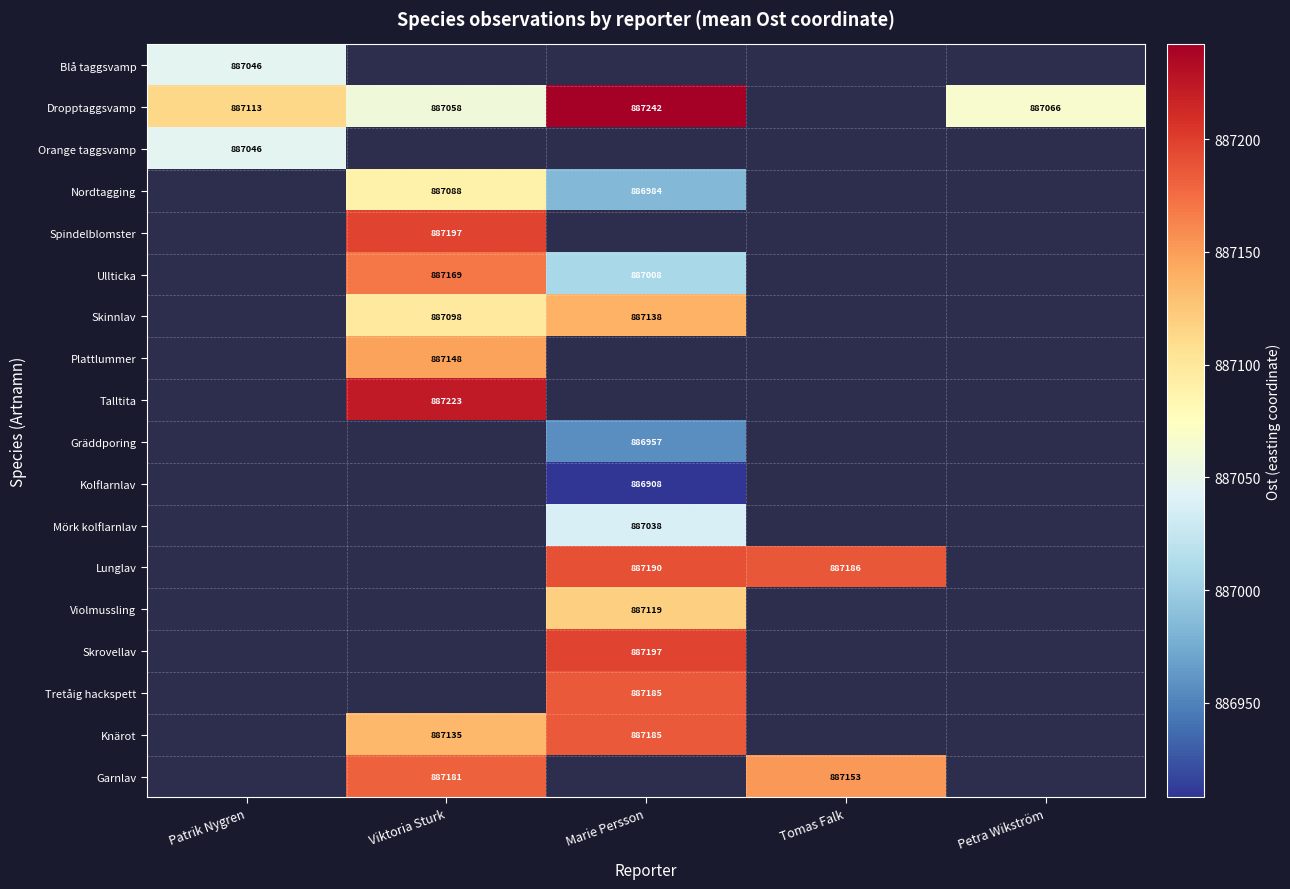

True or false: Dropptaggsvamp has a value of 887242 at Marie Persson.

True